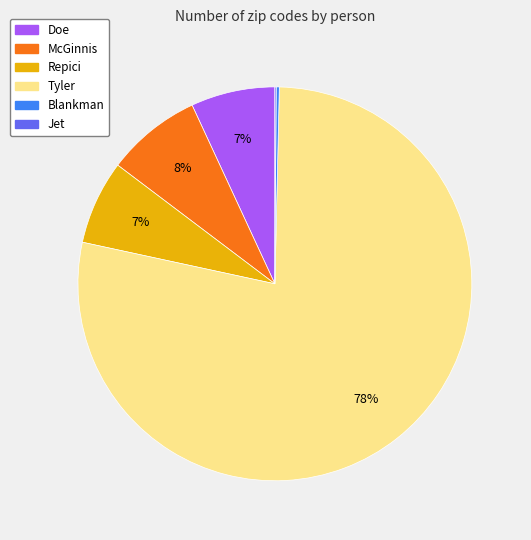

To the nearest percent, what is the difference between the largest and smallest slice percentages?

78%